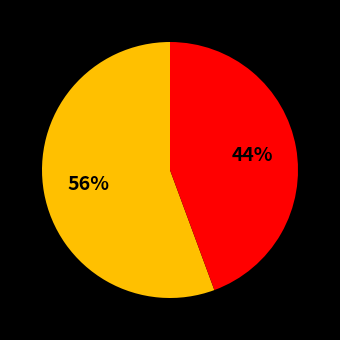

Is there any slice that represents more than half of the pie?

Yes